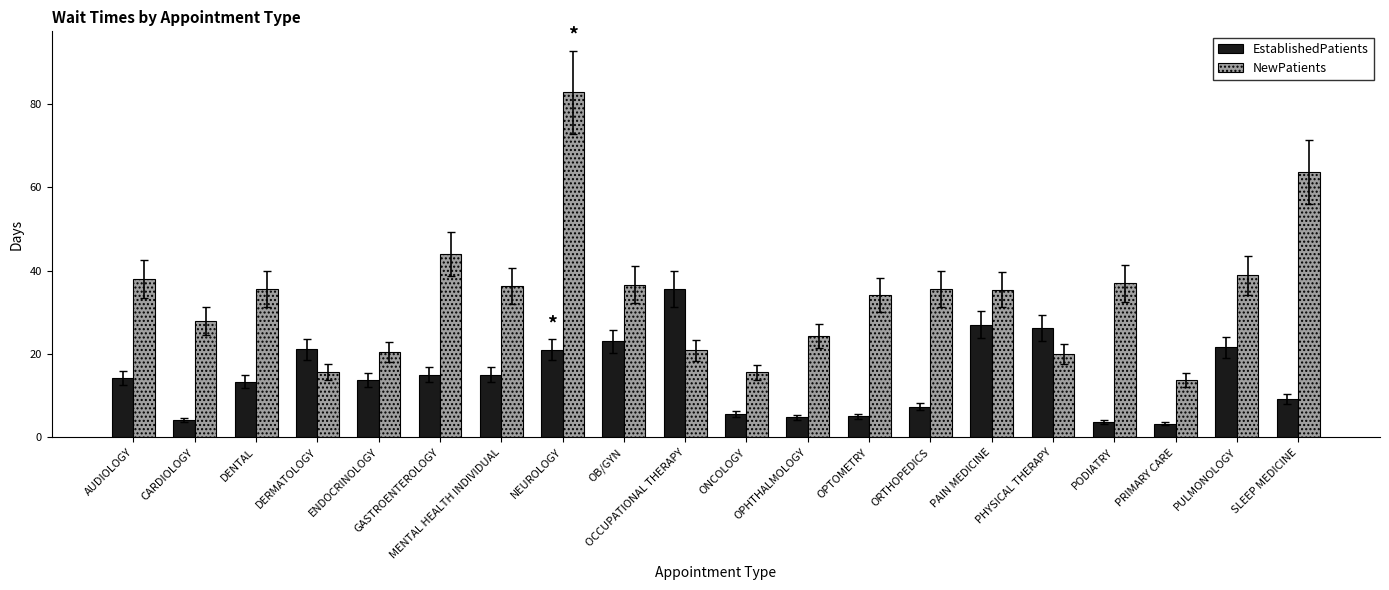

What is the value of the NewPatients bar at the 9th from the left?

36.7